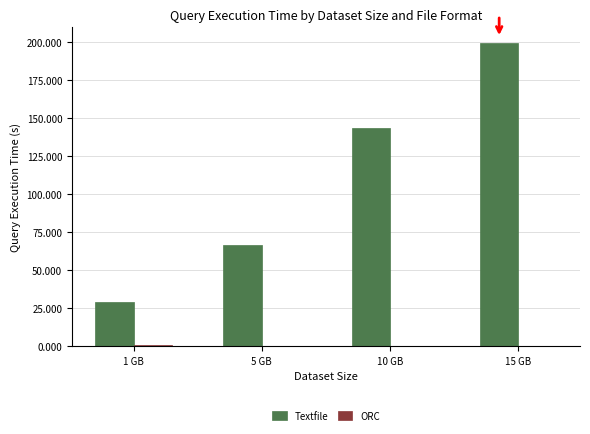

At which category is the sum across all series the highest?

15 GB